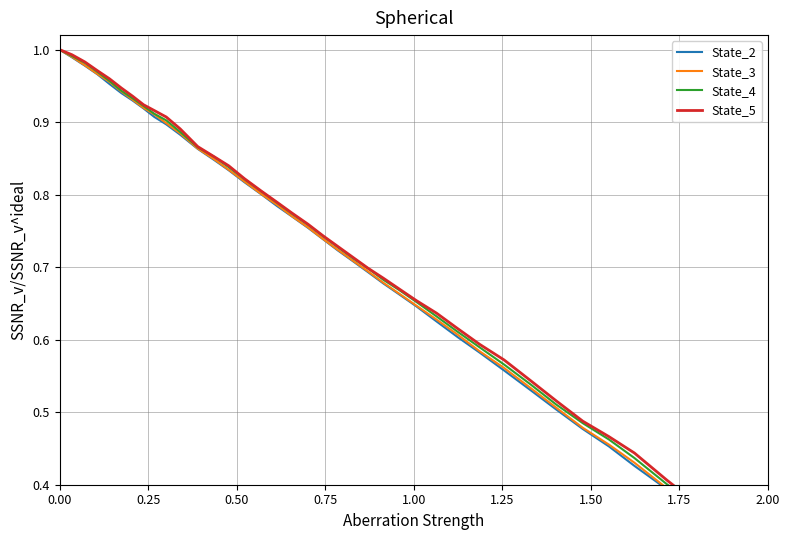

Where is State_3 nearest to the value 0?

2.00